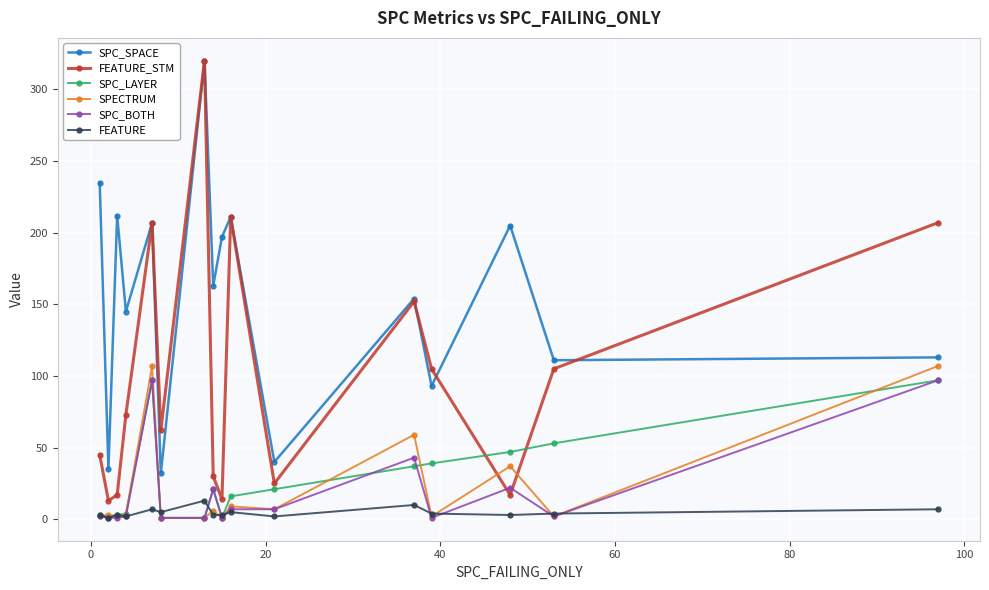

Which series has the widest spread of values?

FEATURE_STM